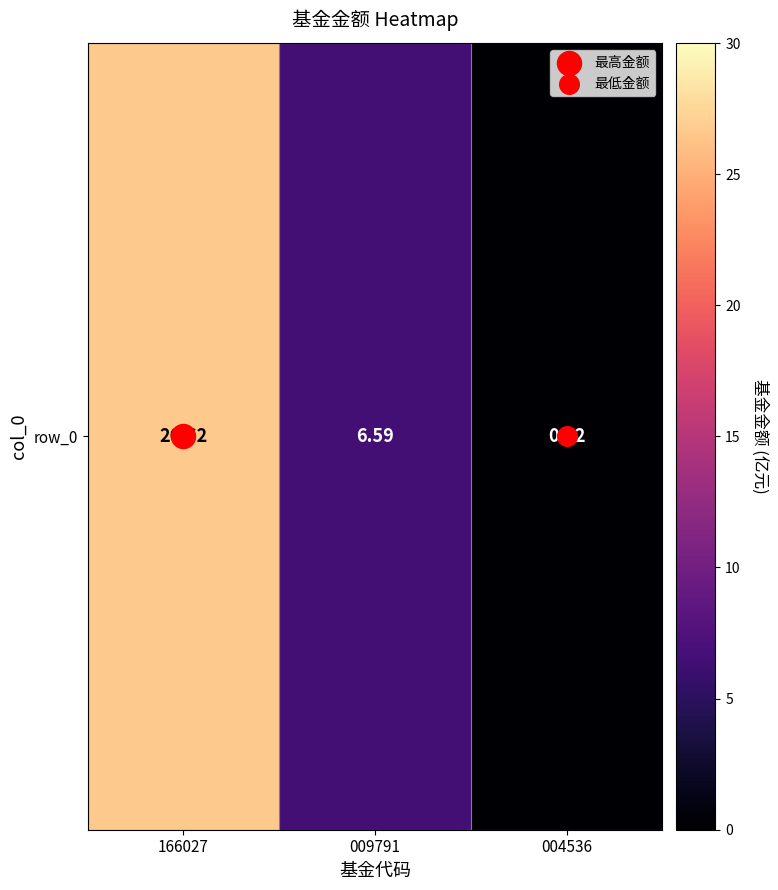

What is the minimum value shown in the chart?

0.2